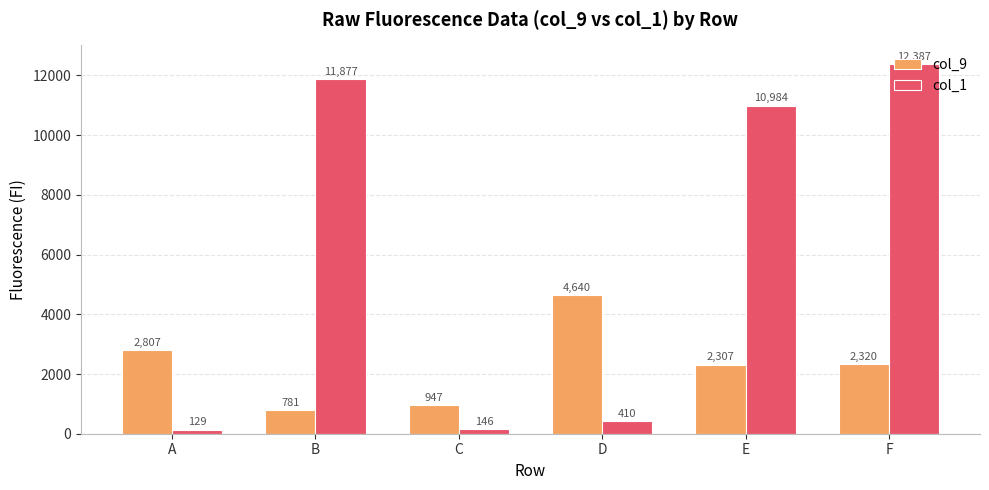

The col_9 series shows 4640 at D. True or false?

True